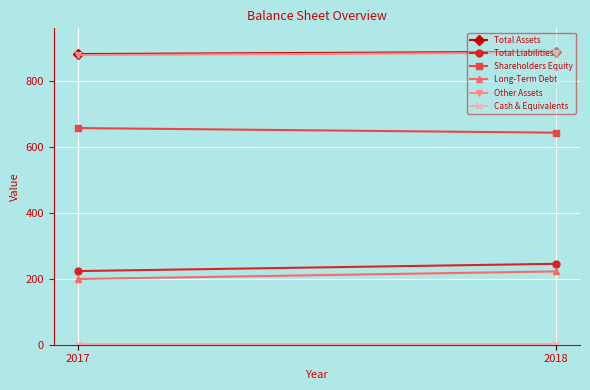

Which series has the largest total across all categories?

Total Assets